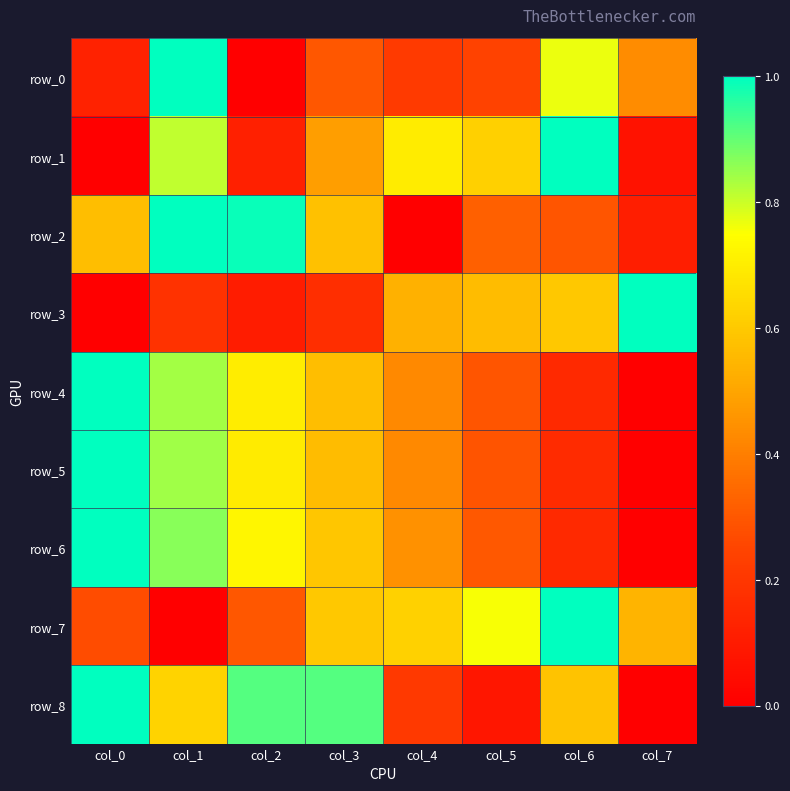

The value of row_0 at col_7 is 0.4. True or false?

True